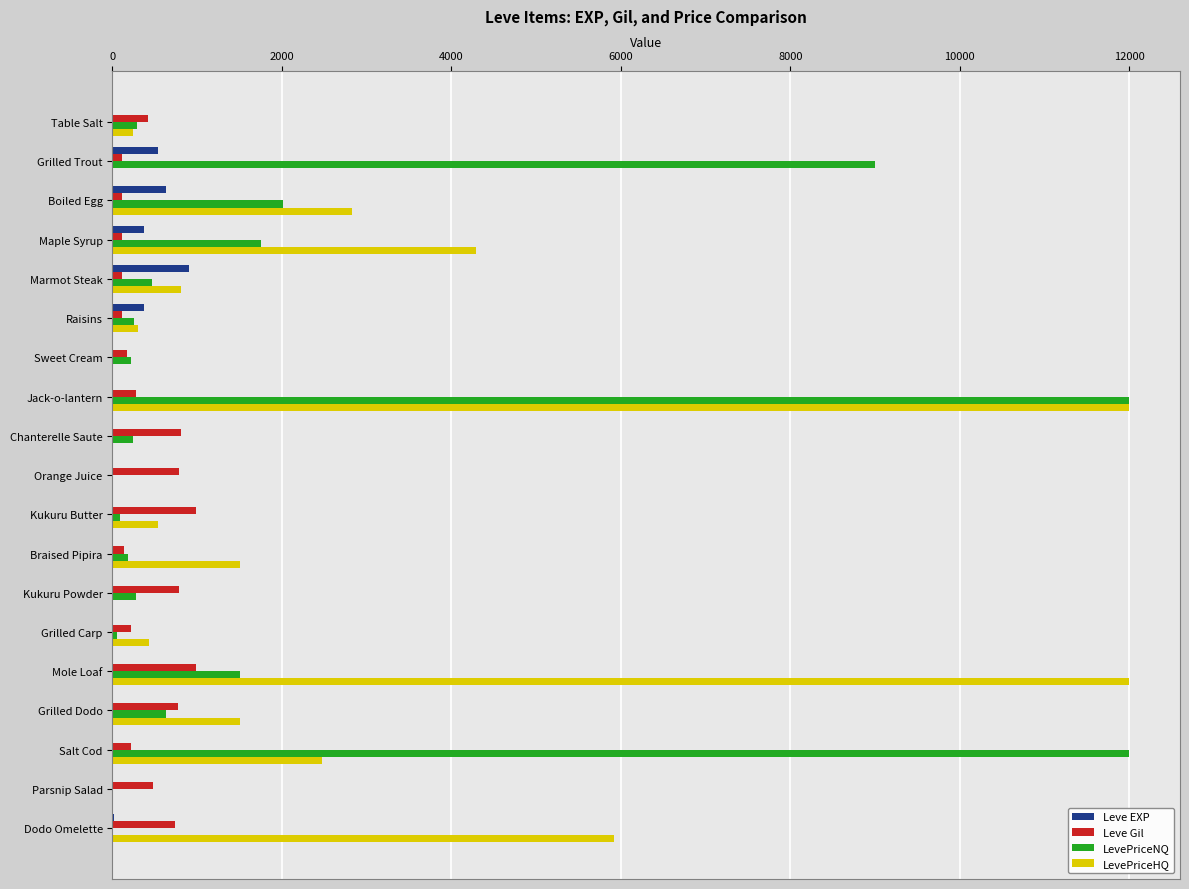

What is the sum of all LevePriceNQ values?

40964.1